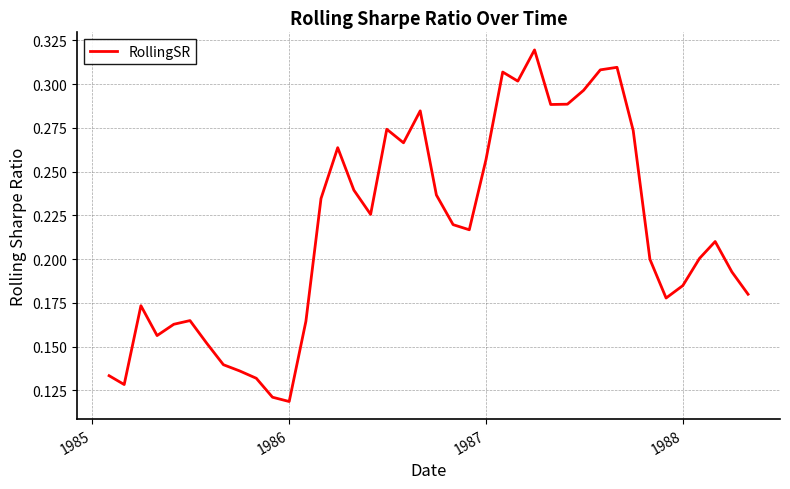

What is the smallest value displayed?

0.1